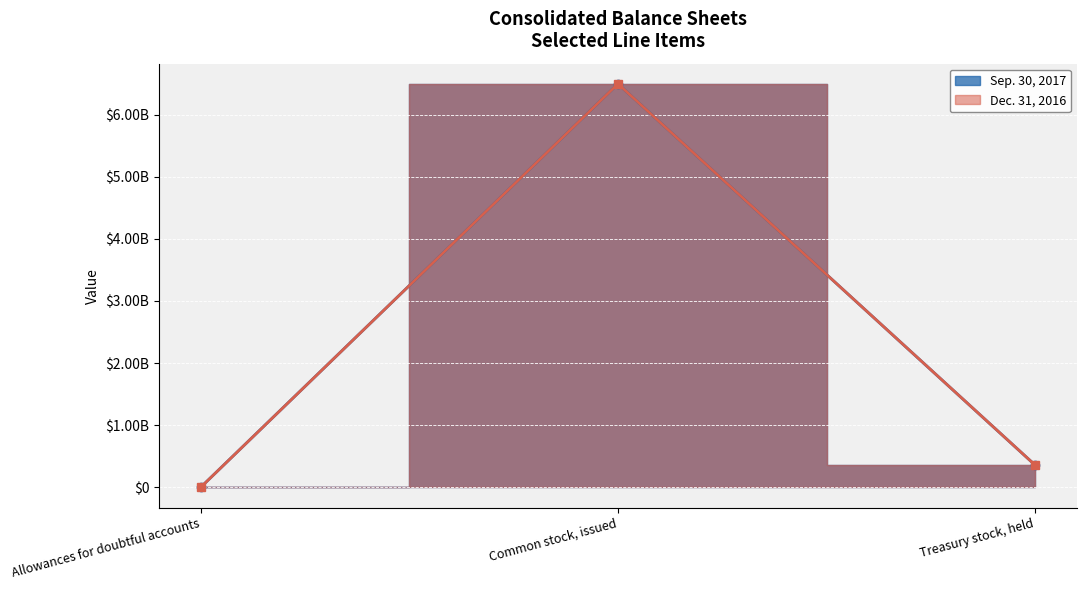

Which has a higher value, Common stock, issued or Treasury stock, held?

Common stock, issued